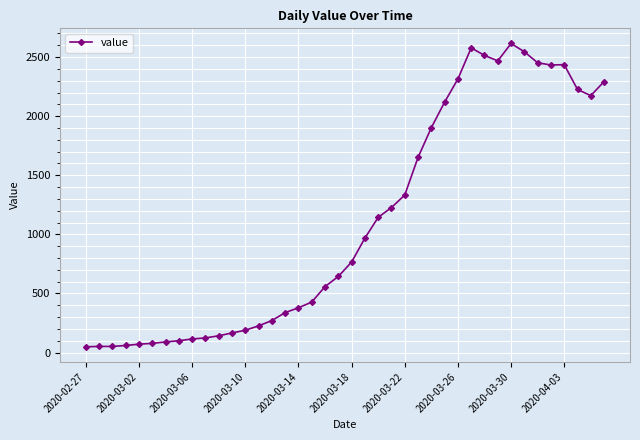

What is the average value?

1107